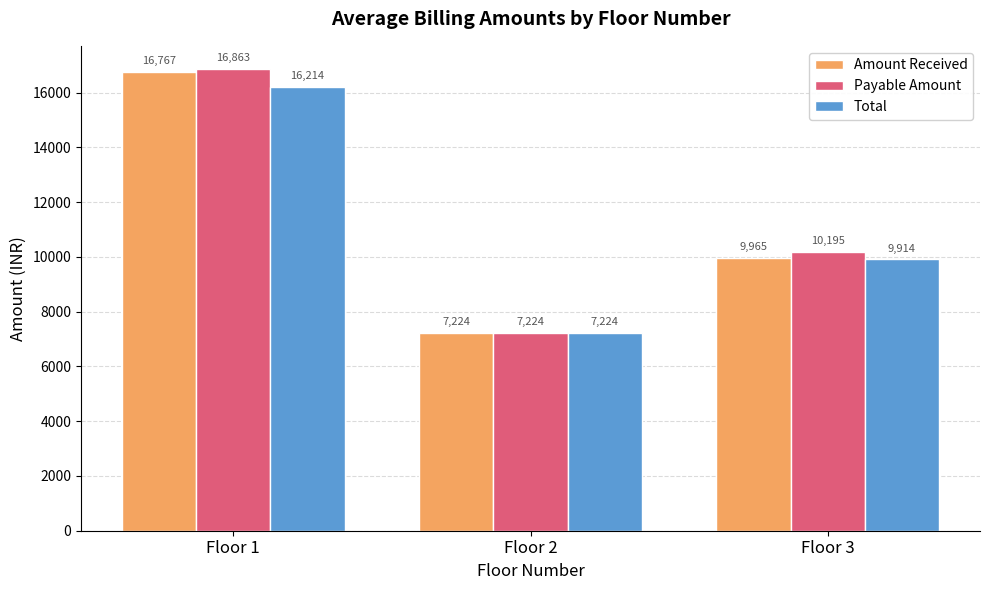

Rank the series at Floor 1 from highest to lowest value.

Payable Amount, Amount Received, Total